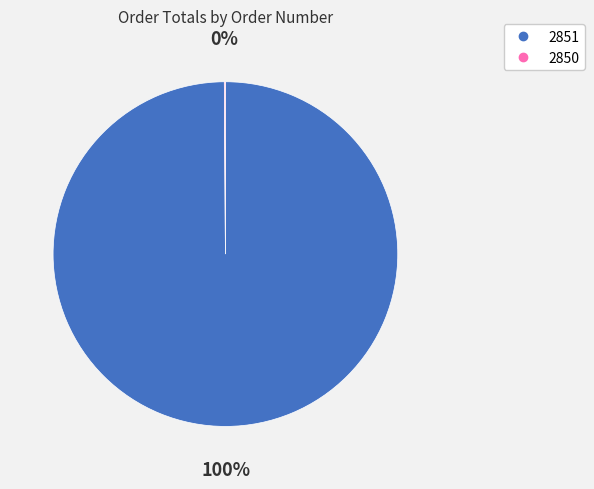

Which category has the biggest portion of the pie?

2851